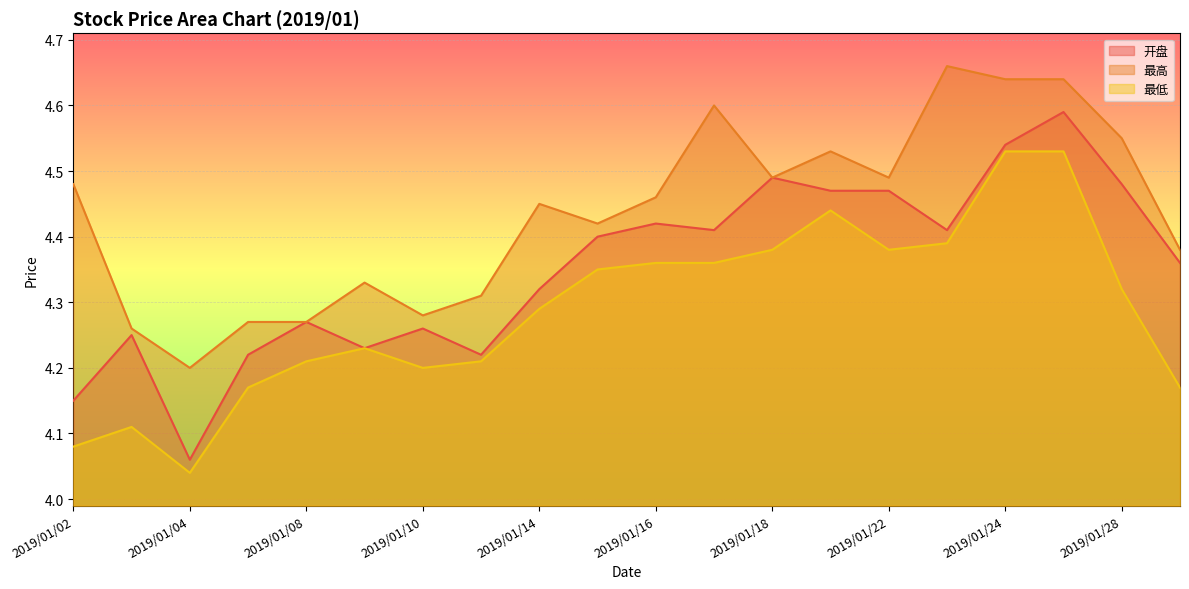

What are all the series names shown in the legend?

开盘, 最高, 最低